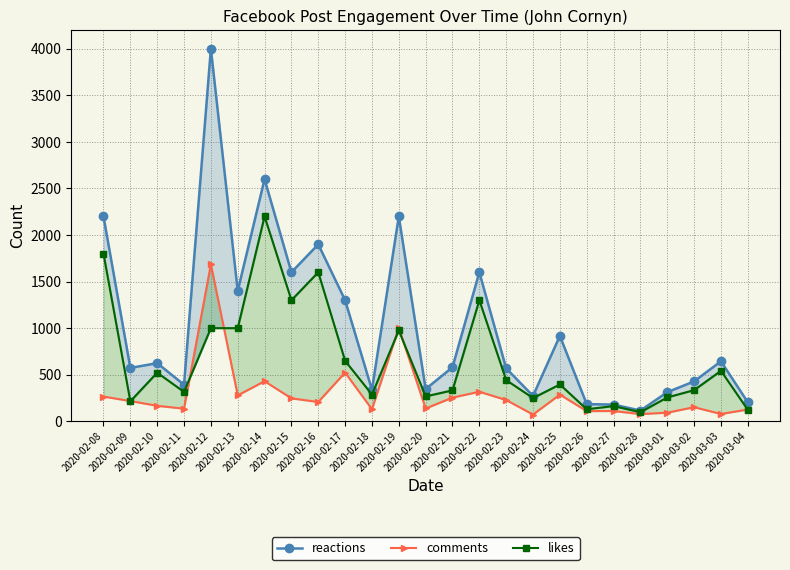

Which series has the largest range (max minus min)?

reactions